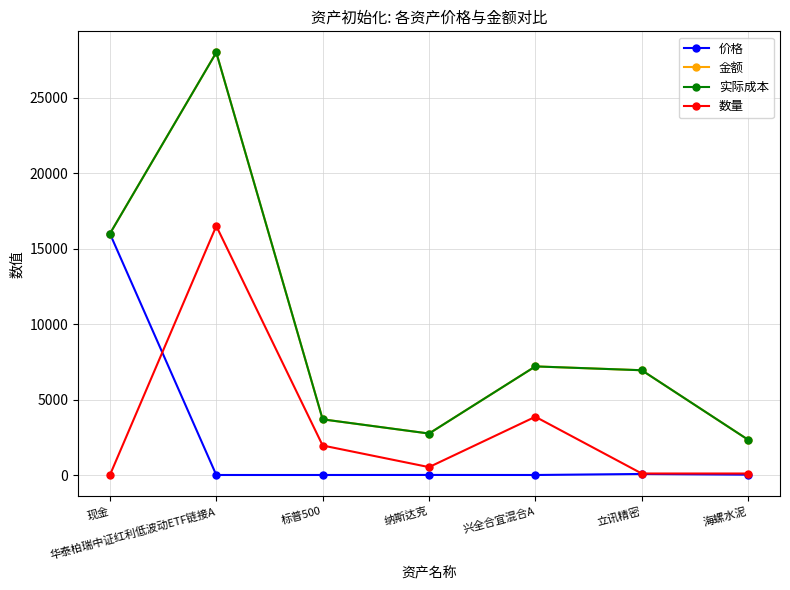

True or false: 实际成本 and 价格 cross at least once.

False